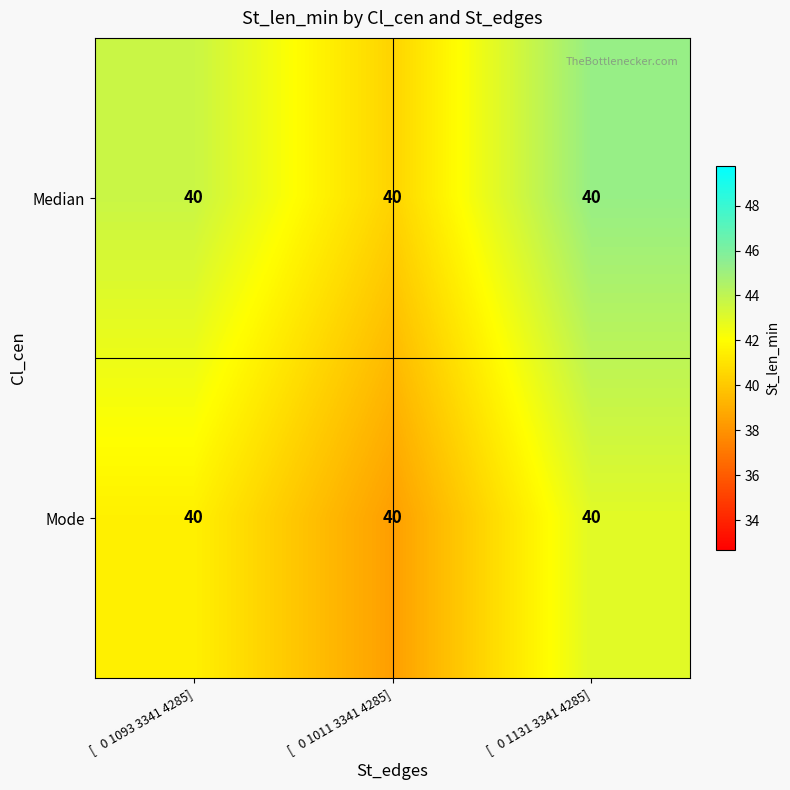

Reading left to right, transcribe all the data shown in this chart.

Median: [   0 1093 3341 4285]=40.0	[   0 1011 3341 4285]=40.0	[   0 1131 3341 4285]=40.0
Mode: [   0 1093 3341 4285]=40.0	[   0 1011 3341 4285]=40.0	[   0 1131 3341 4285]=40.0